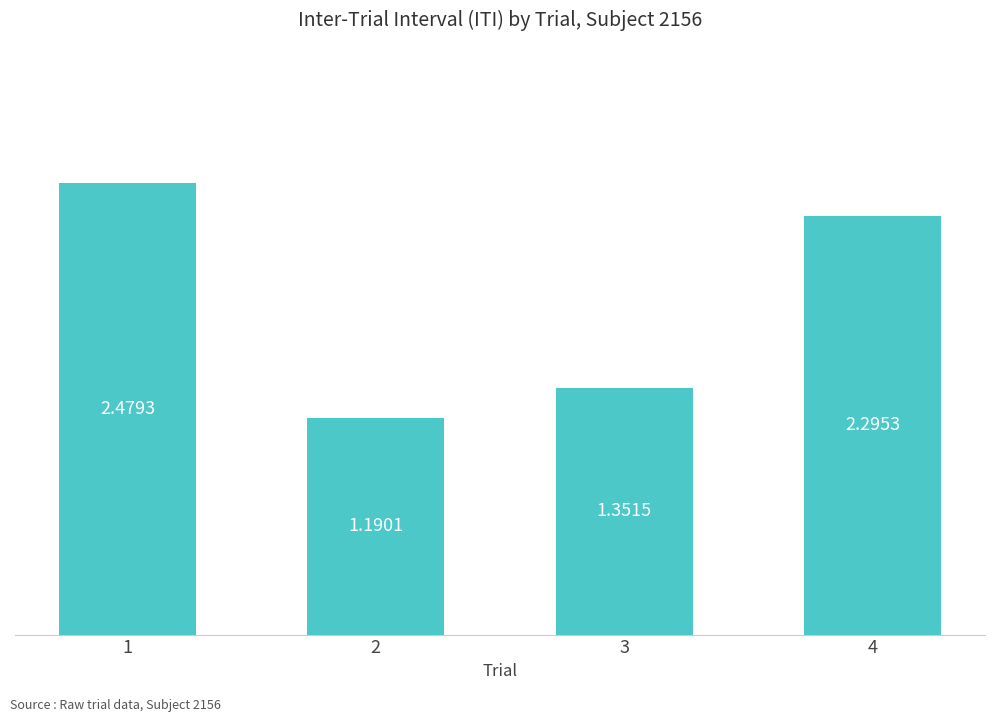

Where is the data nearest to the value 1?

2